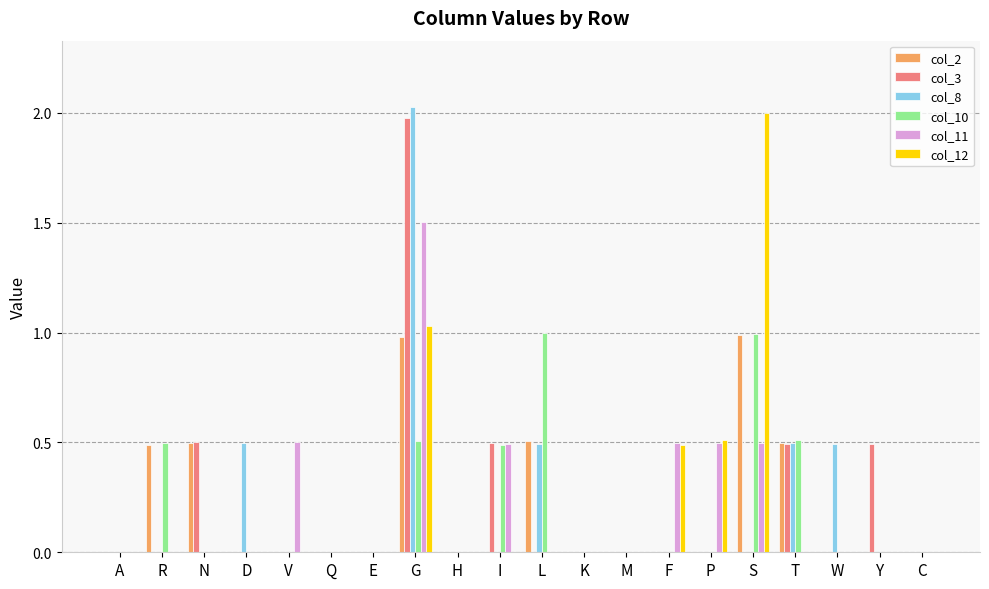

At which label does col_12 reach its peak?

S